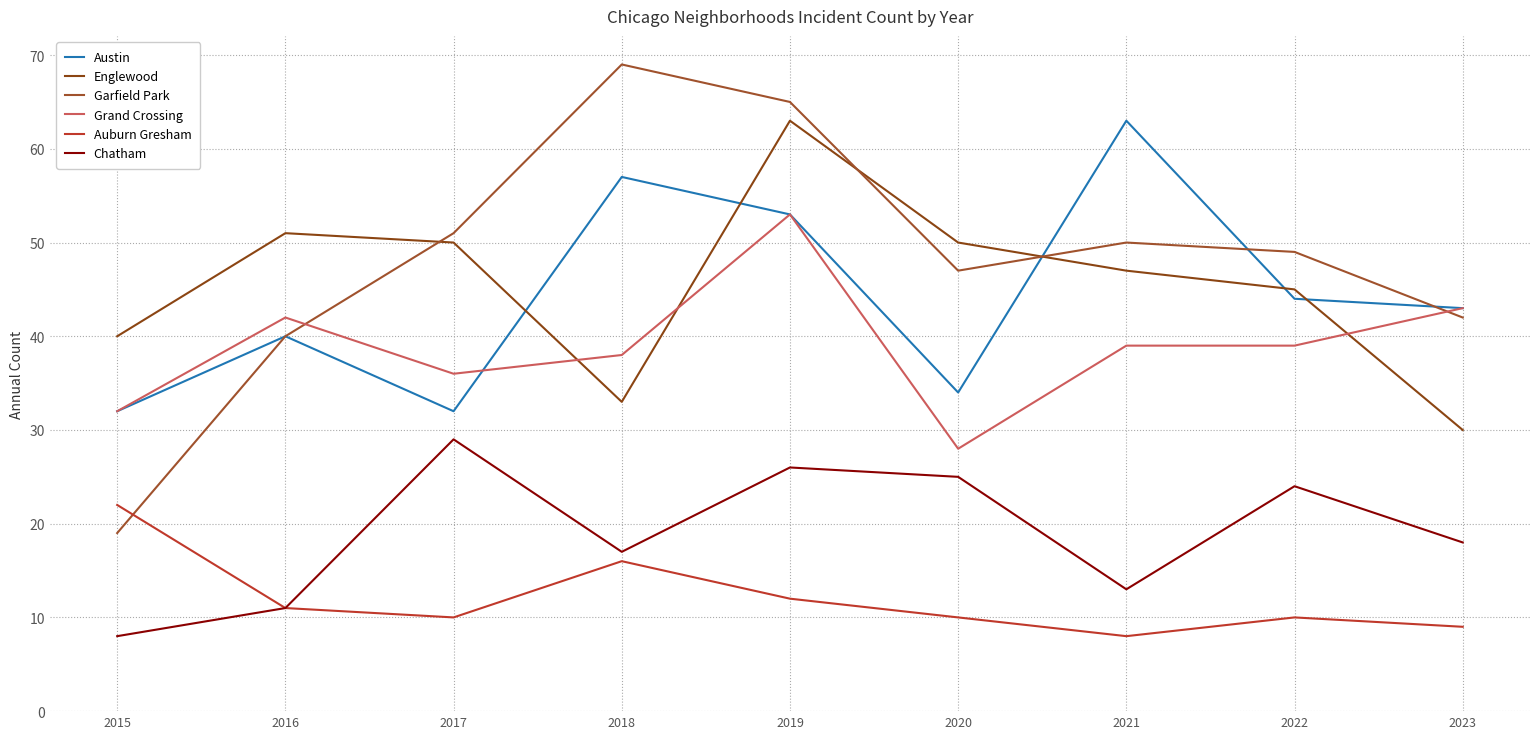

At 2016, list the series in order from smallest to largest.

Auburn Gresham, Chatham, Austin, Garfield Park, Grand Crossing, Englewood